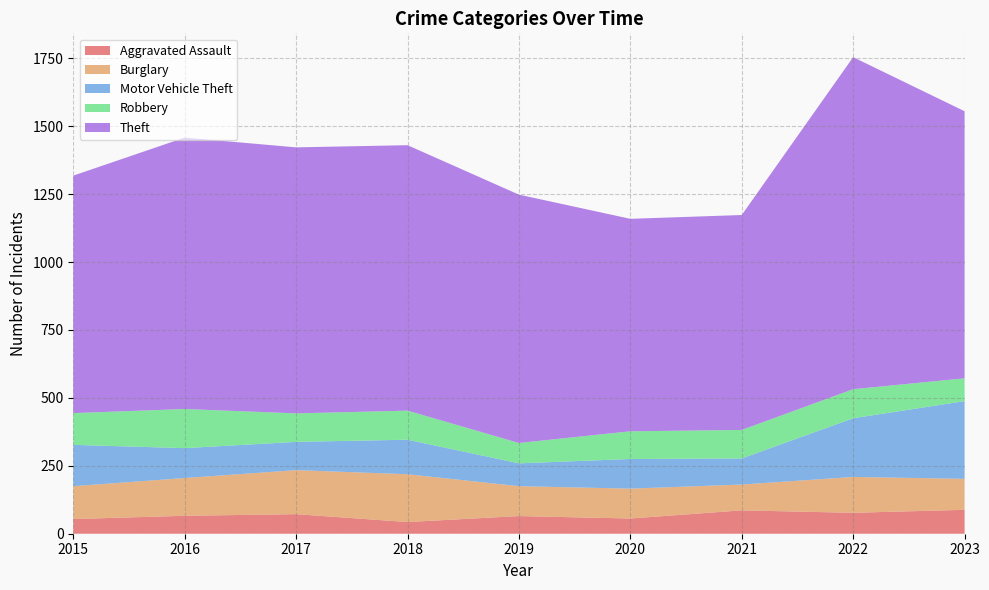

Reading left to right, list all the values displayed in this chart.

Aggravated Assault: 54	66	72	43	65	56	86	77	88
Burglary: 121	139	162	176	110	110	95	132	114
Motor Vehicle Theft: 152	110	104	127	84	109	96	216	286
Robbery: 117	144	105	107	75	102	105	107	84
Theft: 874	999	979	977	914	782	791	1222	983